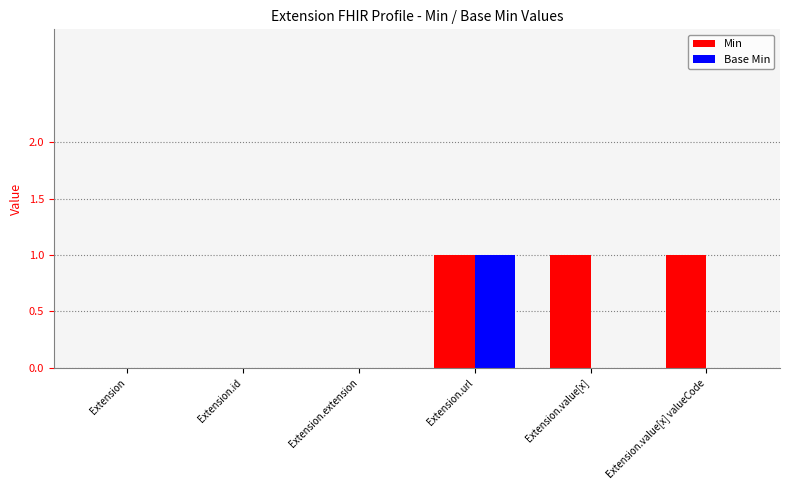

Reading left to right, extract all data points from this chart.

Min: Extension=0	Extension.id=0	Extension.extension=0	Extension.url=1	Extension.value[x]=1	Extension.value[x] valueCode=1
Base Min: Extension=0	Extension.id=0	Extension.extension=0	Extension.url=1	Extension.value[x]=0	Extension.value[x] valueCode=0